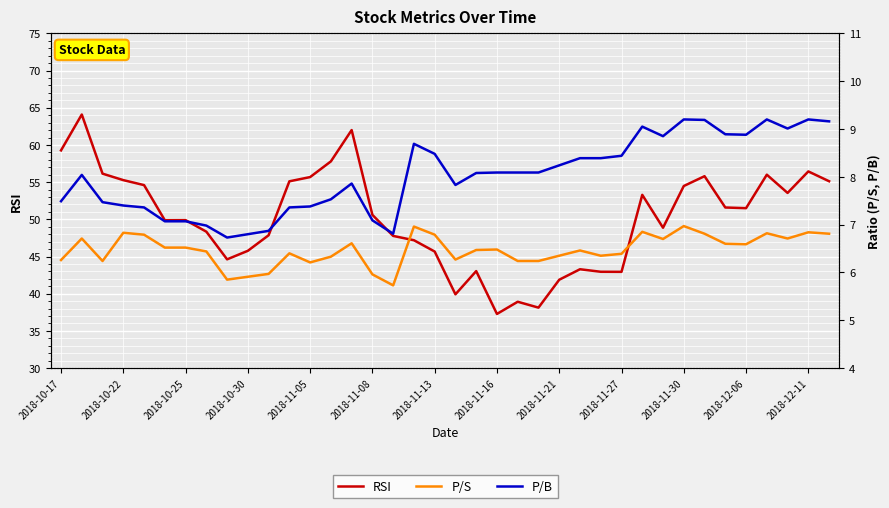

How many data points in RSI are less than 50?

19